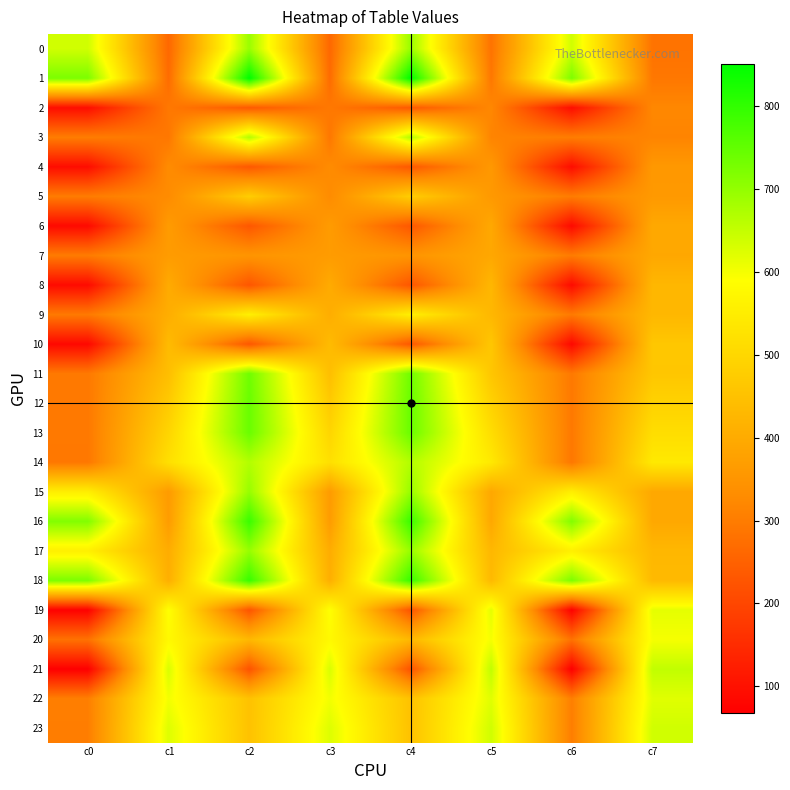

At how many categories does at least one series exceed 695?

4